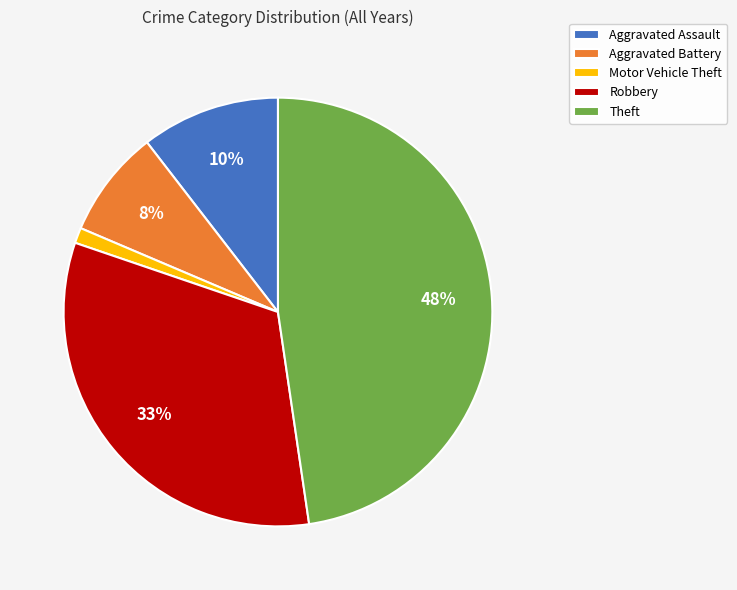

How many segments does this pie chart have?

5